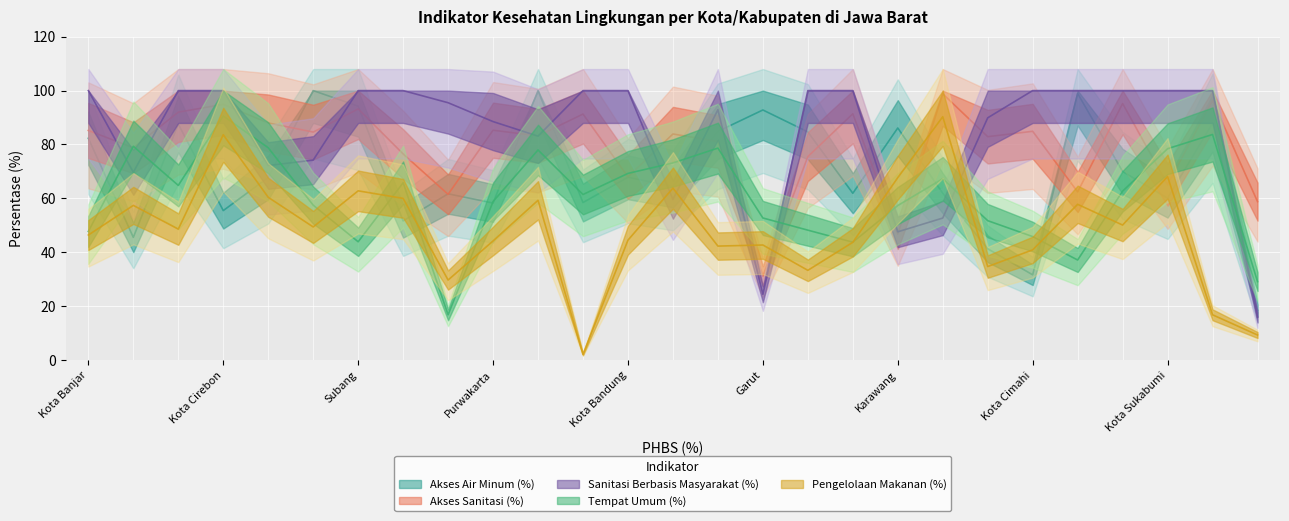

At which category does Pengelolaan Makanan (%) reach its first local valley?

Kota Depok